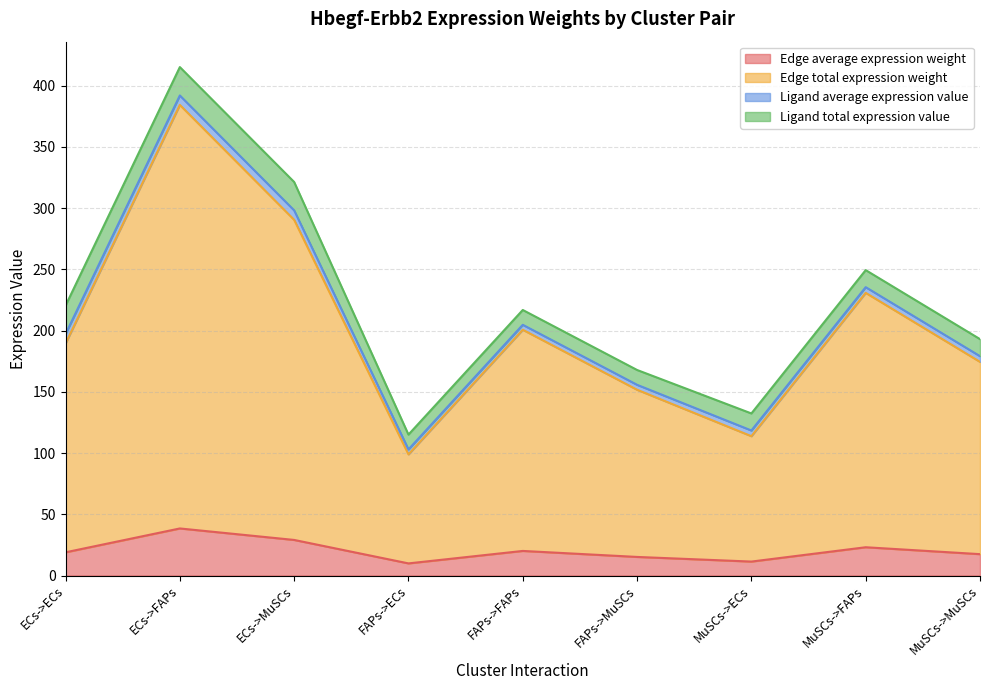

At which category is the sum across all series the highest?

ECs->FAPs